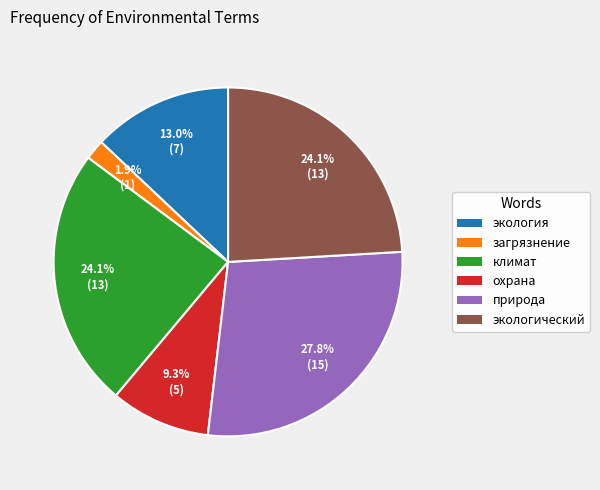

To the nearest percent, what percentage of the pie is экологический?

24%